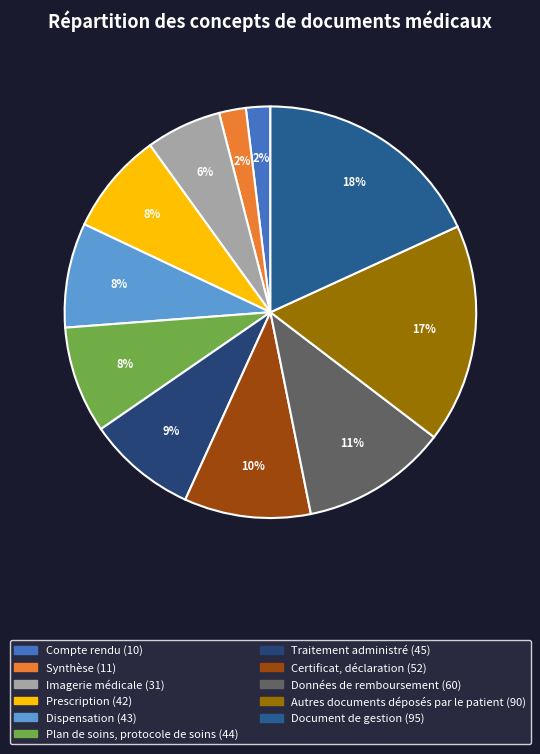

Which category has the biggest portion of the pie?

Document de gestion